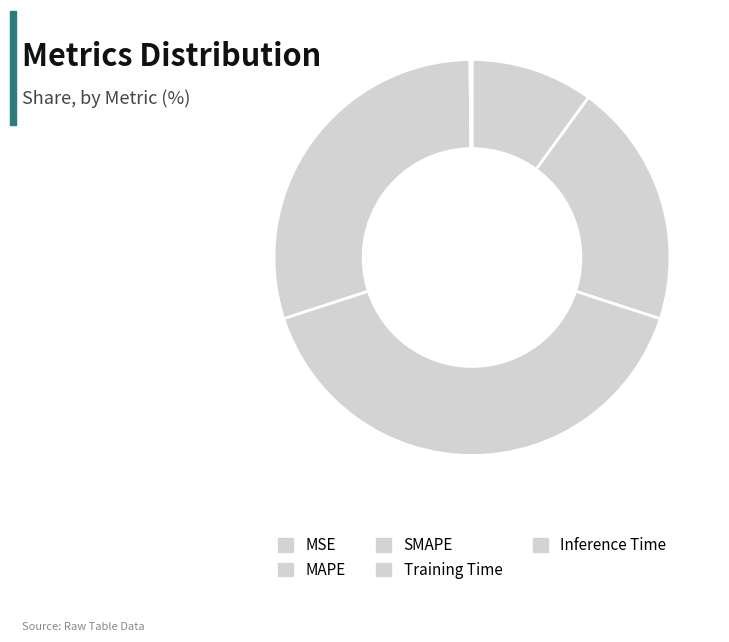

Between MAPE and Inference Time, which is larger?

MAPE